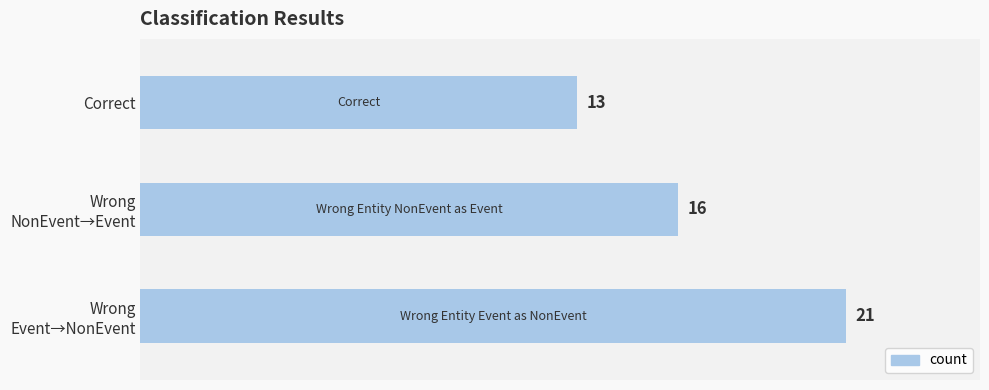

Rank the categories by value from highest to lowest.

Wrong
Event→NonEvent, Wrong
NonEvent→Event, Correct